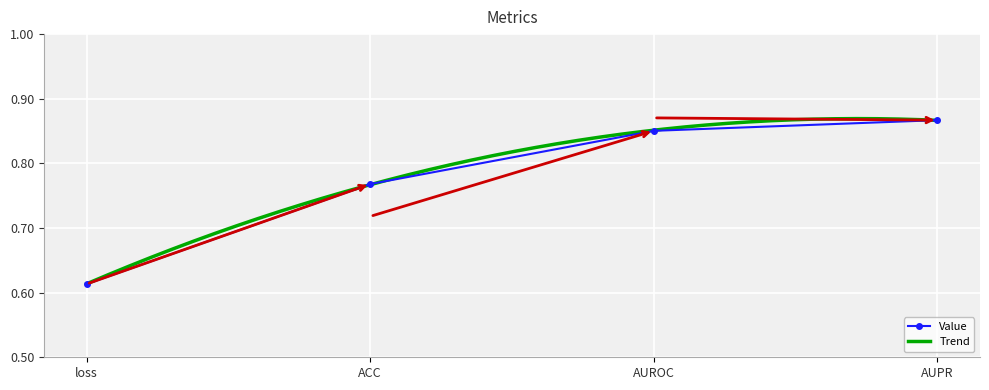

Reading left to right, extract all data points from this chart.

loss=0.6	ACC=0.8	AUROC=0.9	AUPR=0.9